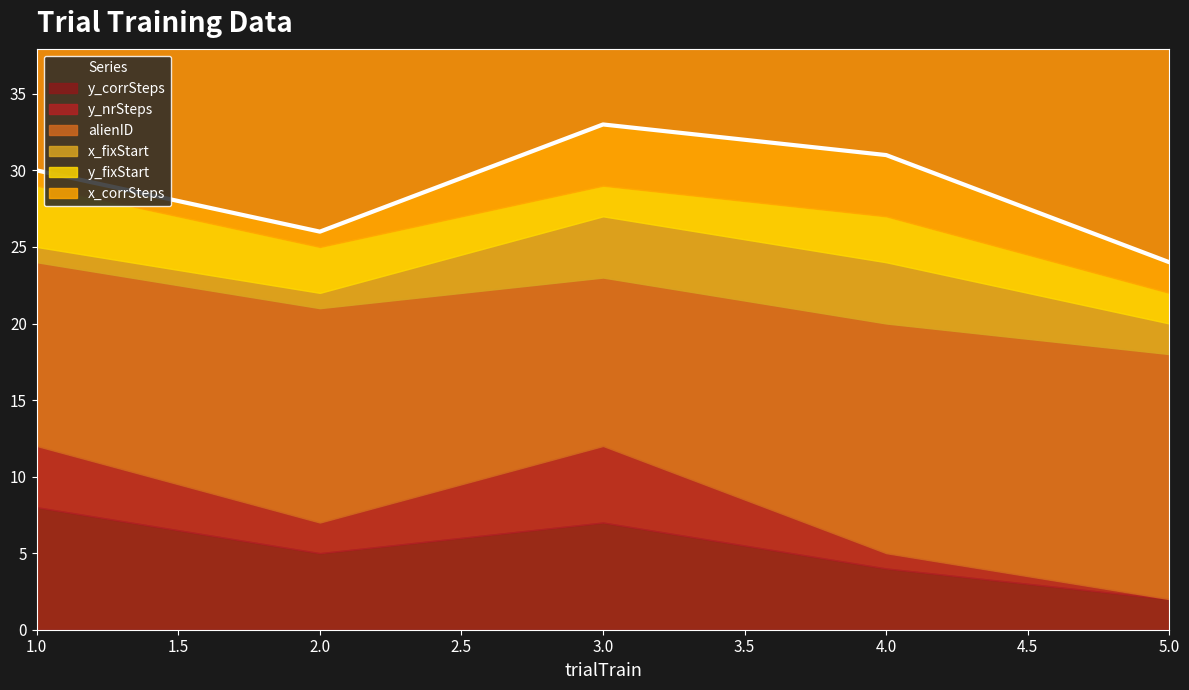

True or false: y_corrSteps and alienID intersect in this chart.

False